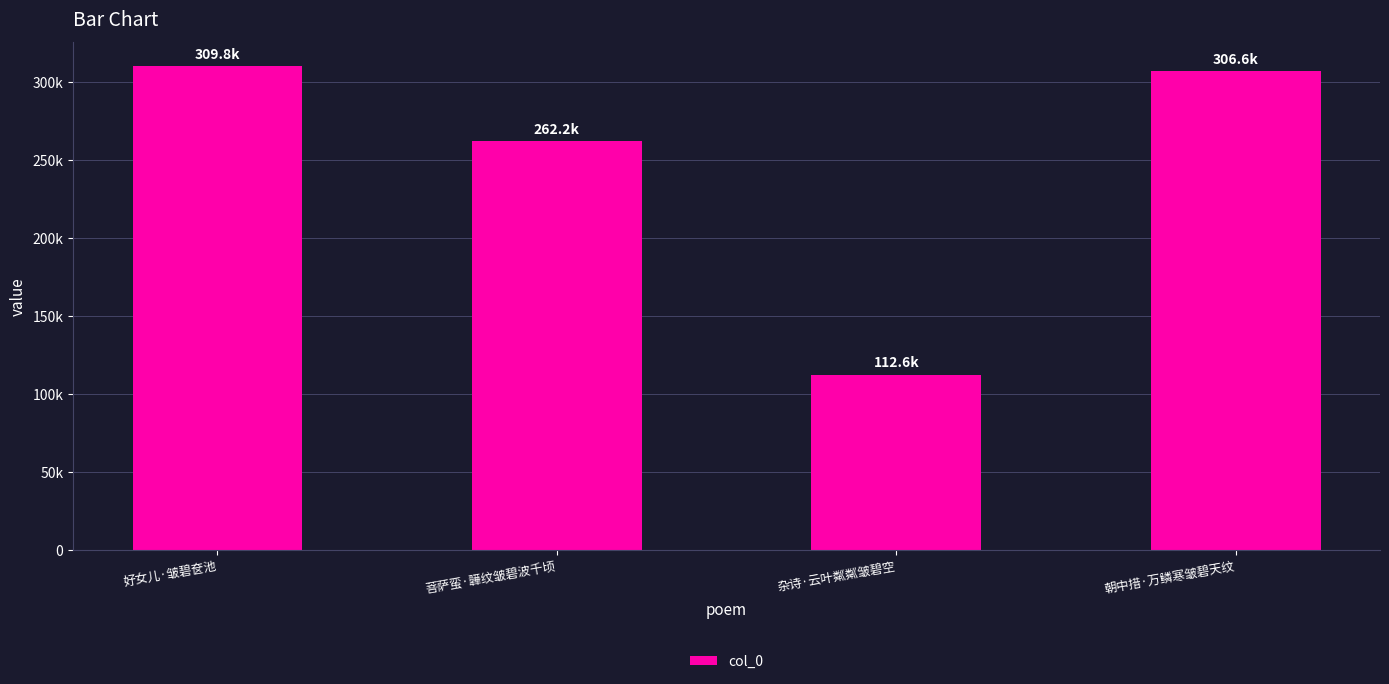

Are the bars horizontal?

No